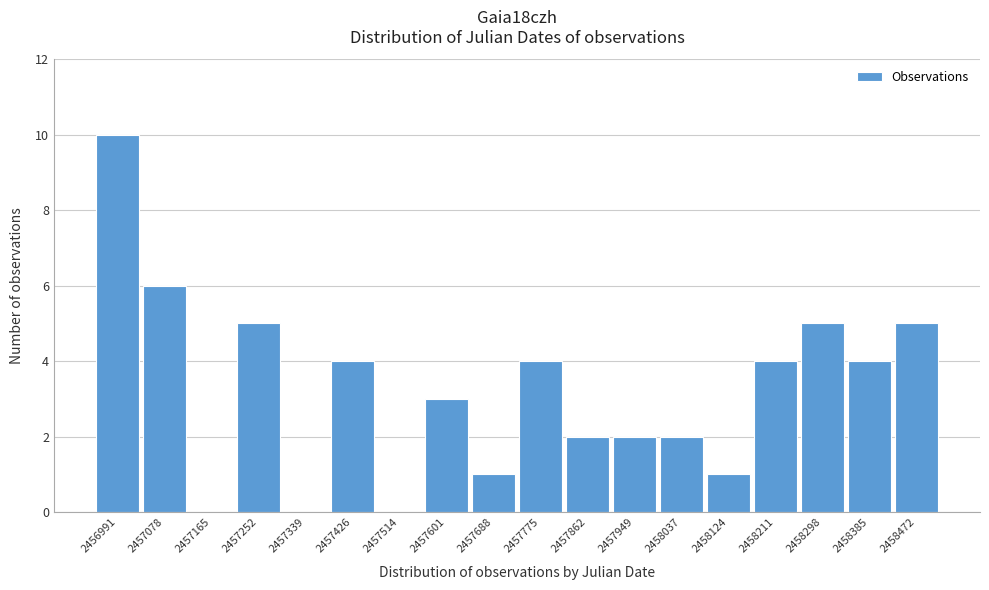

Reading left to right, list all the values displayed in this chart.

2456991=10	2457078=6	2457165=0	2457252=5	2457339=0	2457426=4	2457514=0	2457601=3	2457688=1	2457775=4	2457862=2	2457949=2	2458037=2	2458124=1	2458211=4	2458298=5	2458385=4	2458472=5